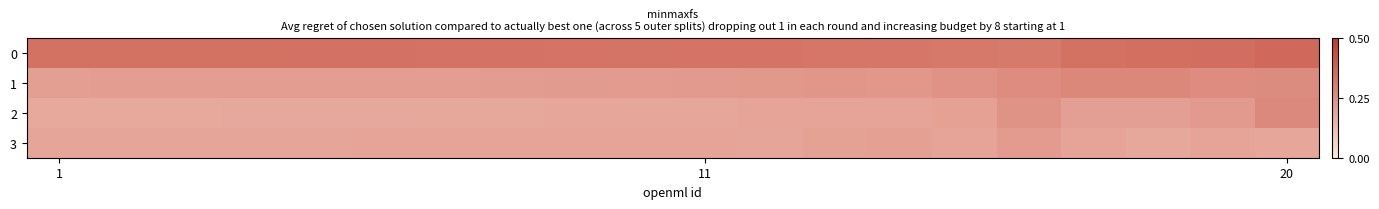

How many series are shown in this chart?

4